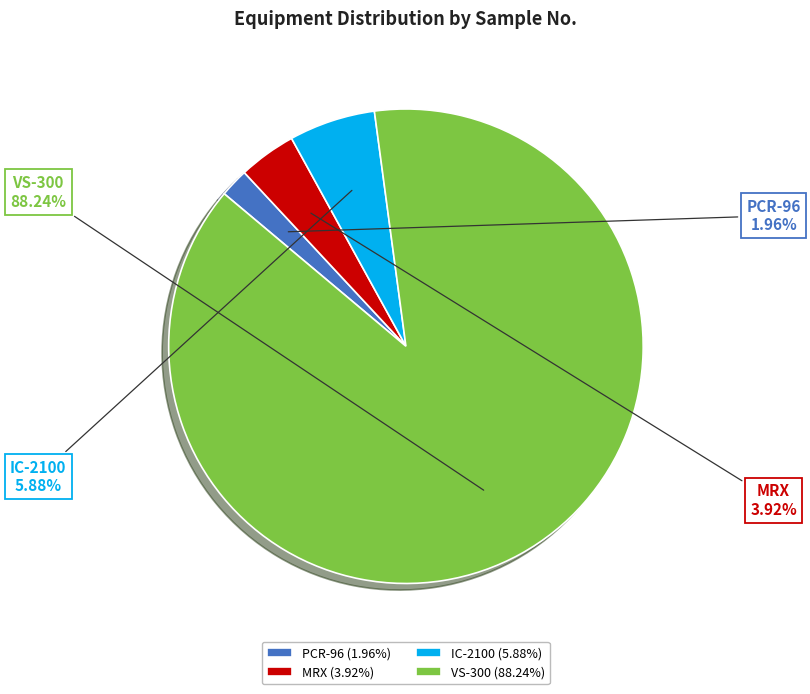

What is the ratio of the value at VS-300 to the value at IC-2100?

15.0